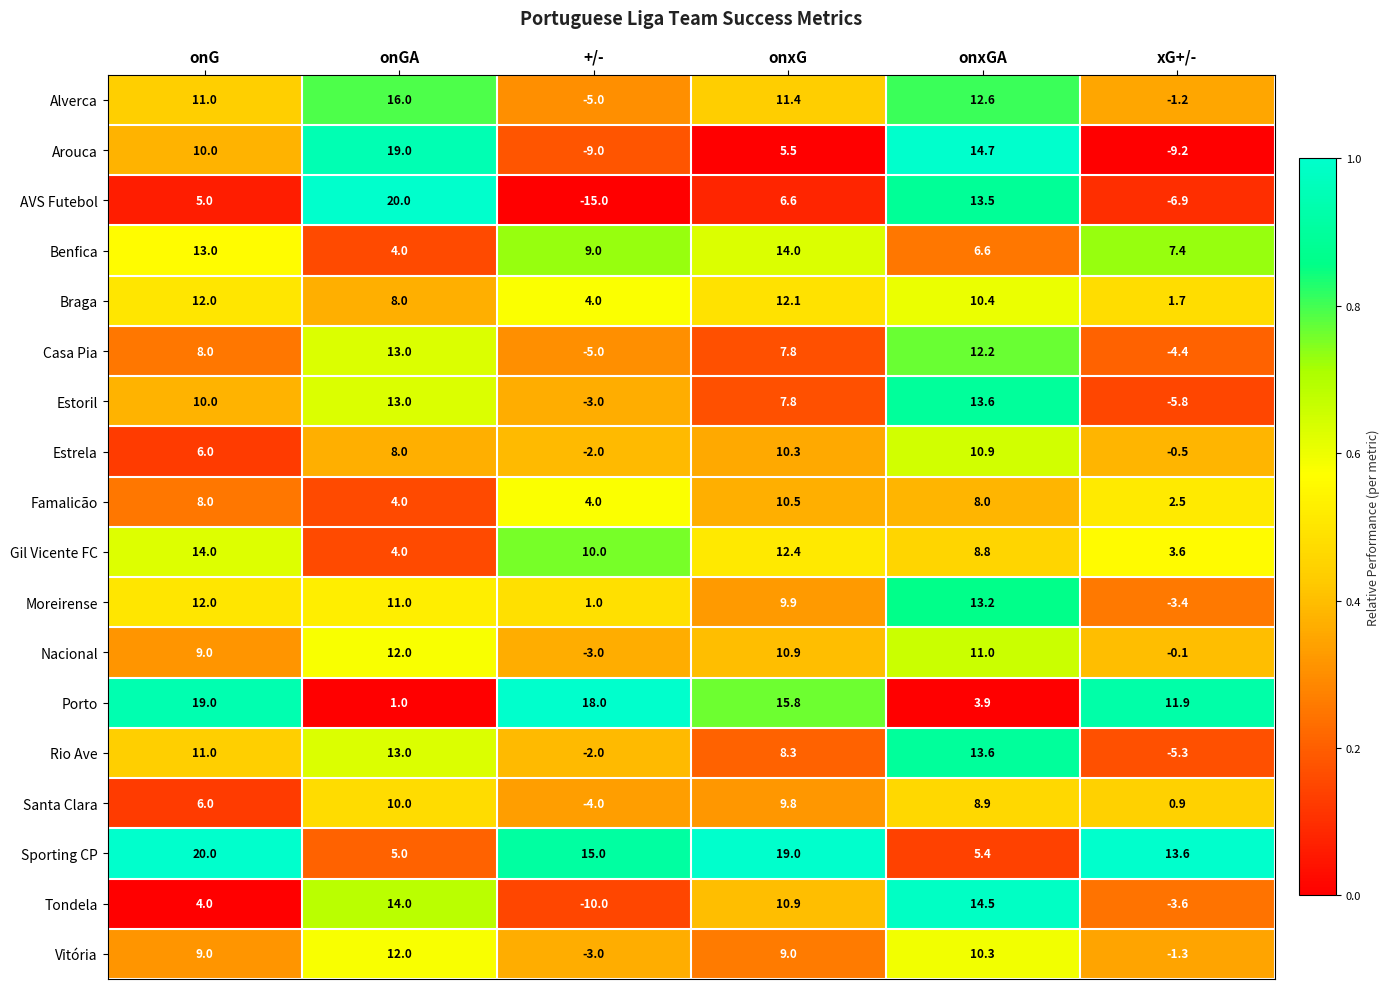

Which series has the widest spread of values?

AVS Futebol